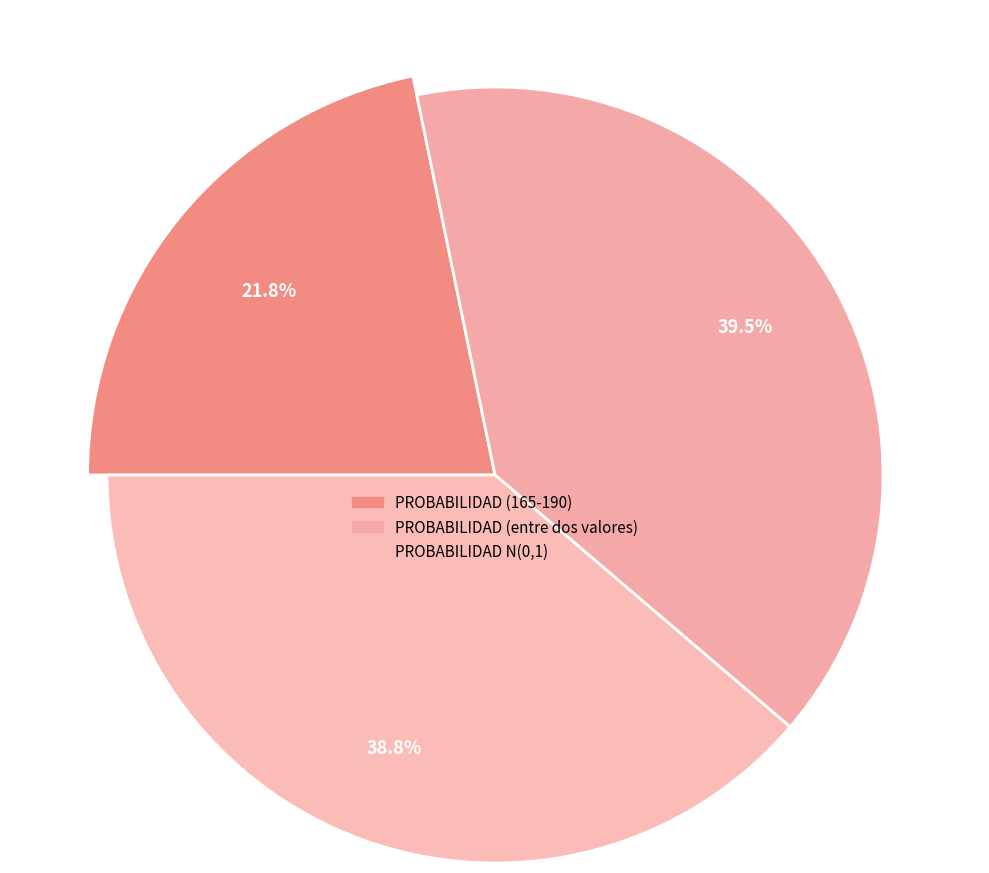

How many slices are in this pie chart?

3